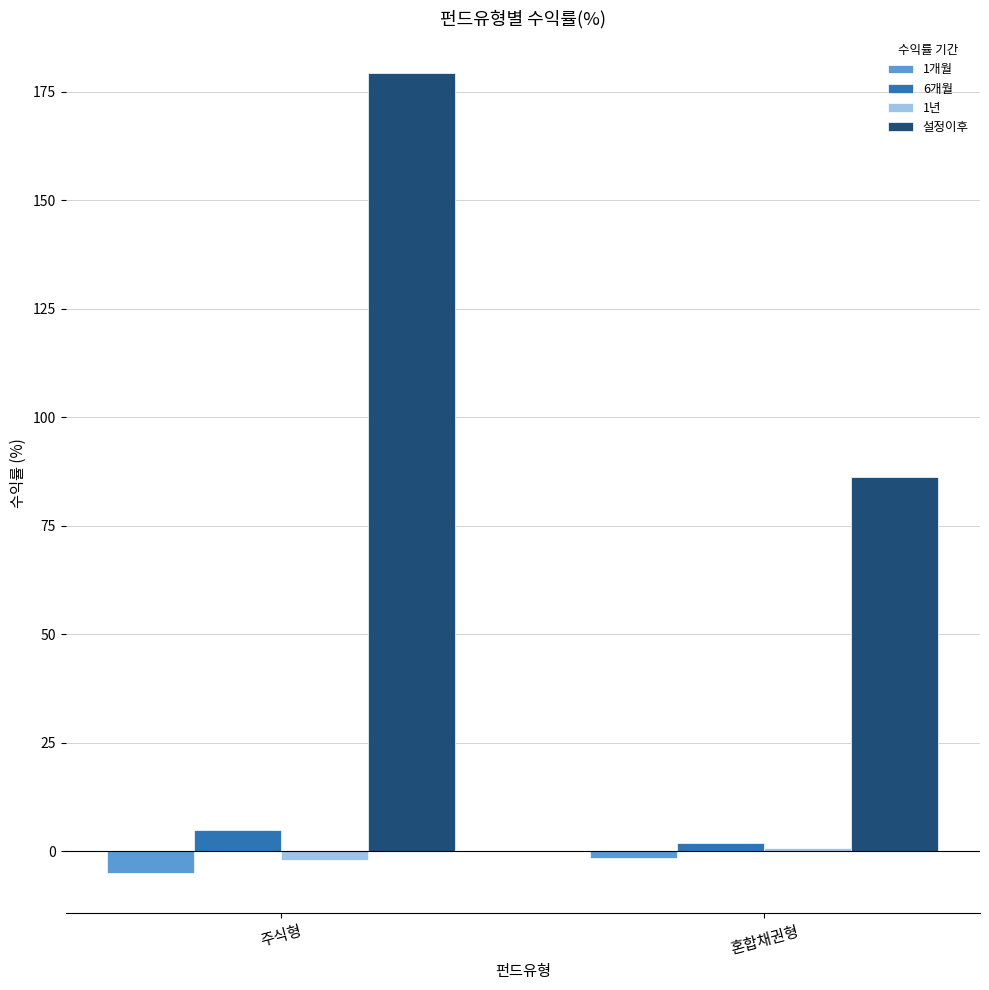

Which series has the widest spread of values?

설정이후